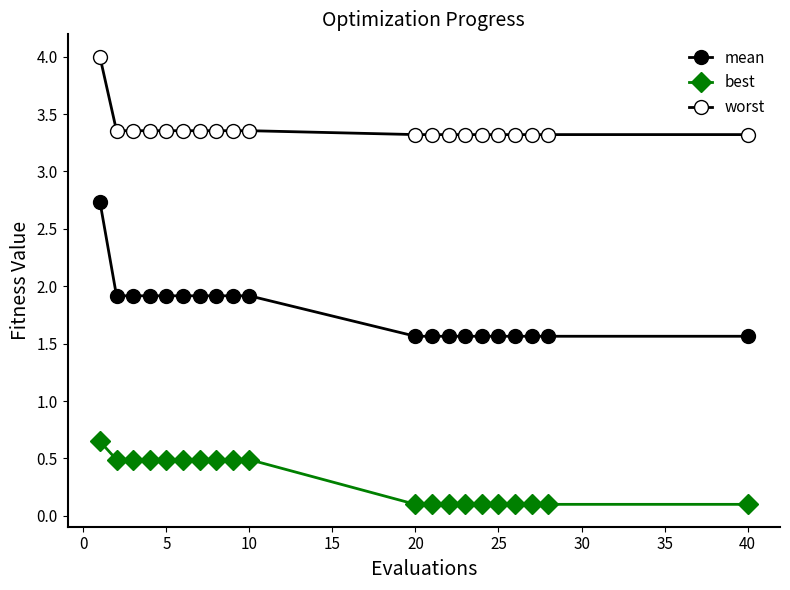

How many lines are shown in the chart?

3